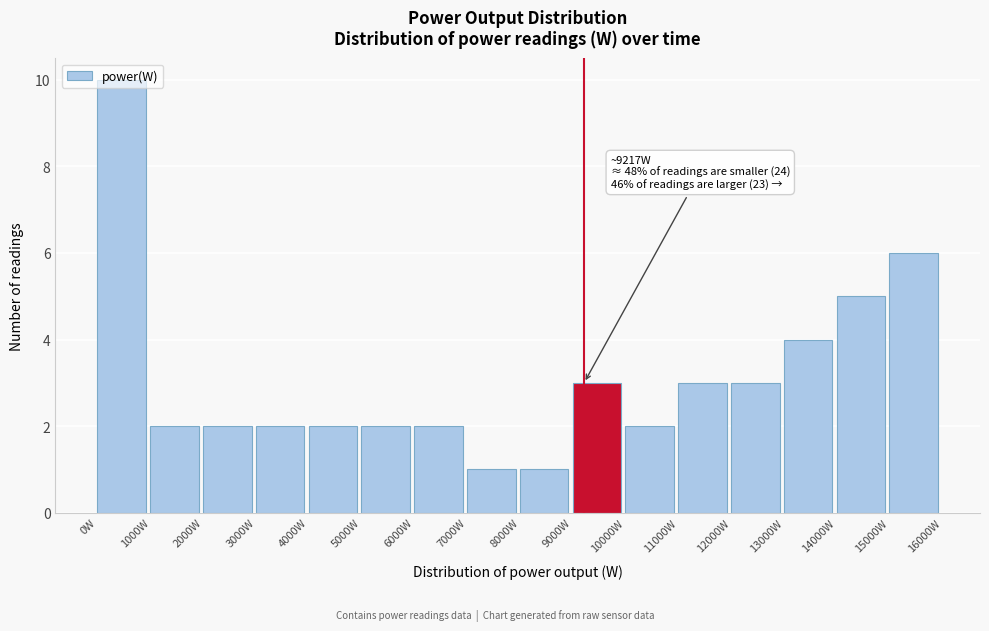

Which range on the x-axis has the tallest bar?

0 to 1000